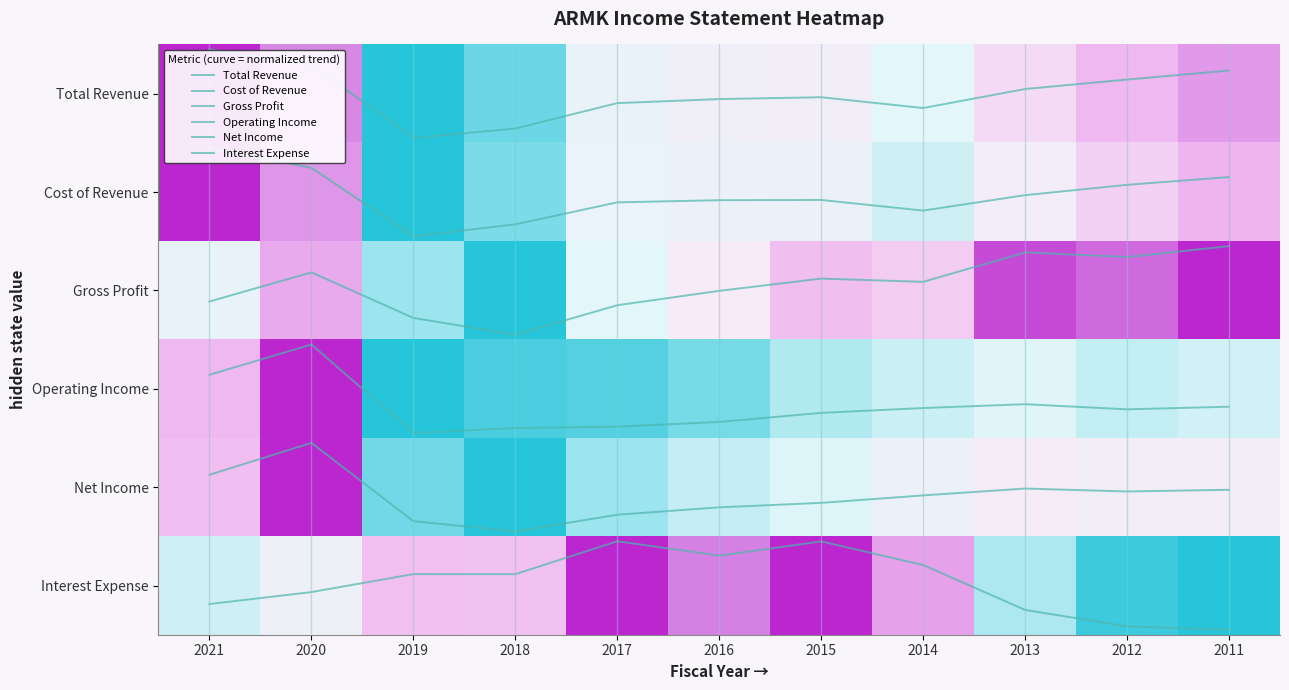

The Interest Expense series shows 4.6 at 2015. True or false?

True